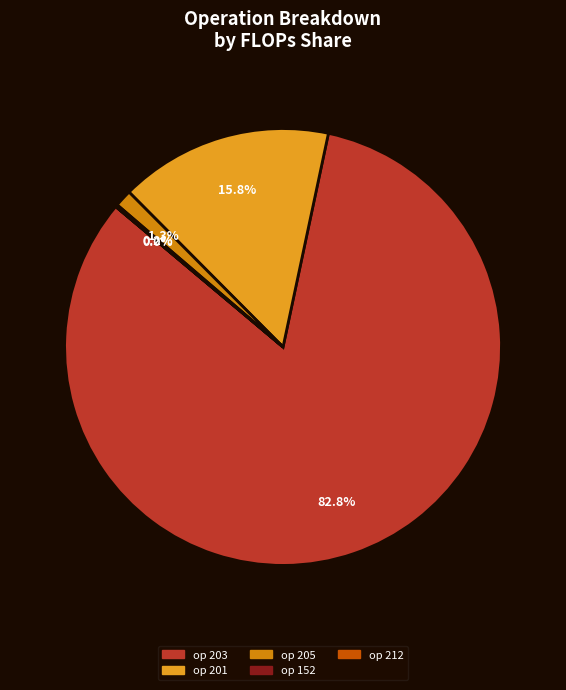

Which slice is the largest?

203